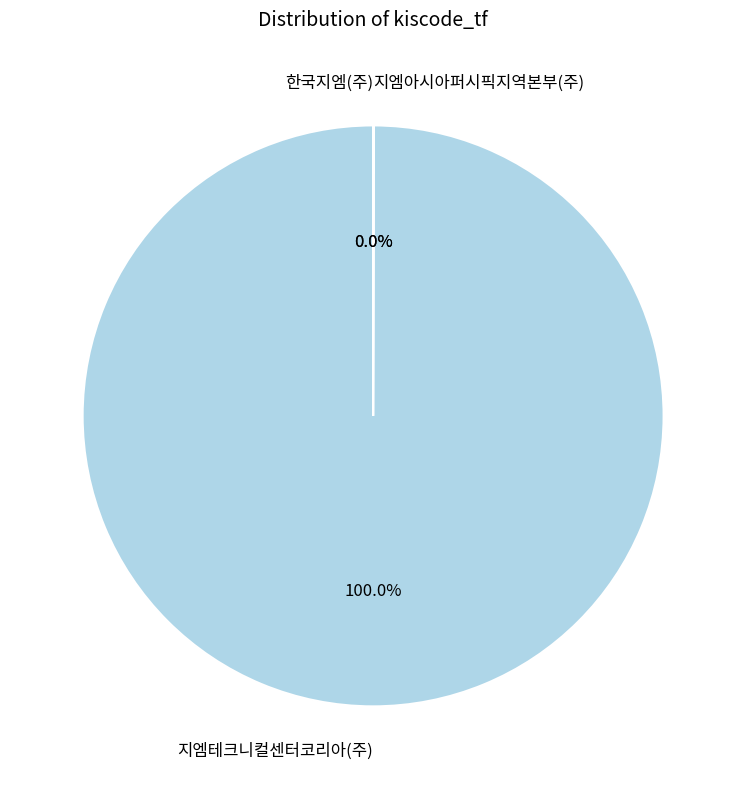

To the nearest percent, what is the average slice percentage?

33%